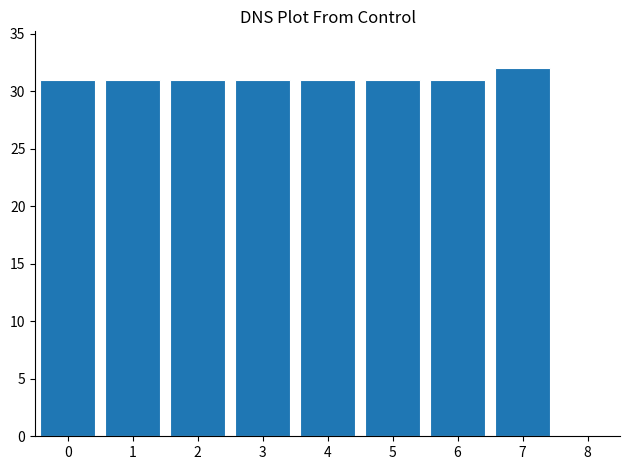

Reading right to left, transcribe all the data shown in this chart.

32	31	31	31	31	31	31	31